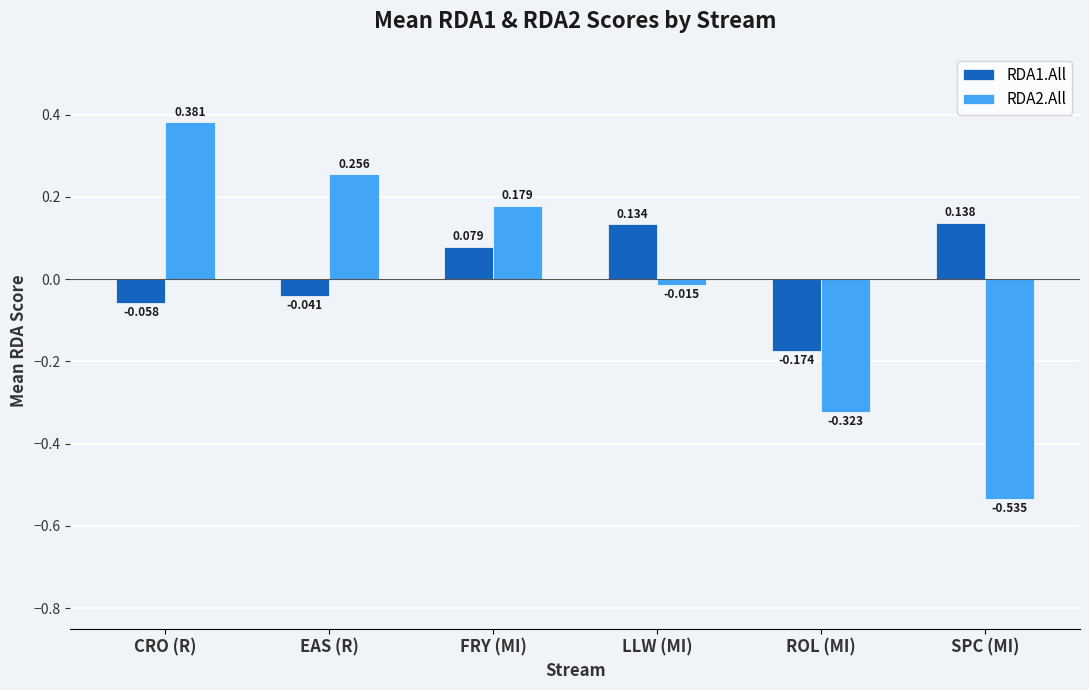

What position from the right is ROL (MI)?

2